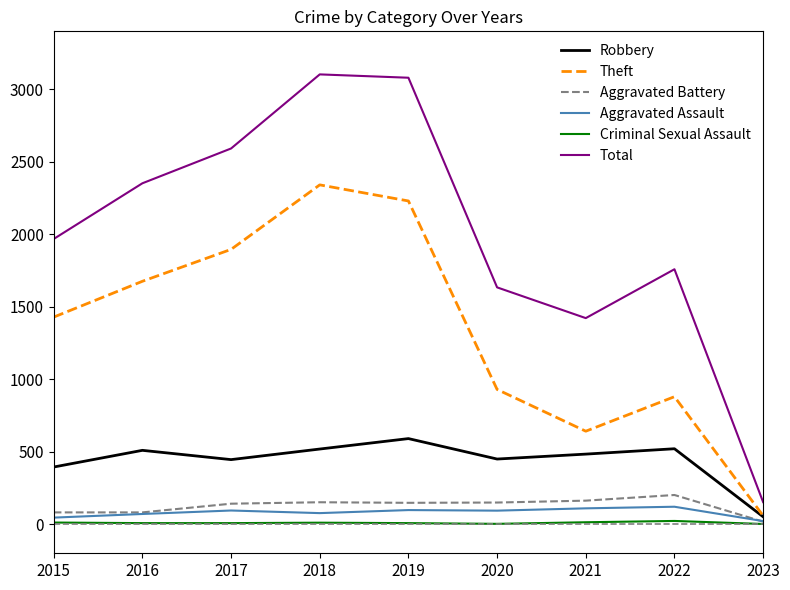

True or false: Total and Aggravated Assault cross at least once.

False